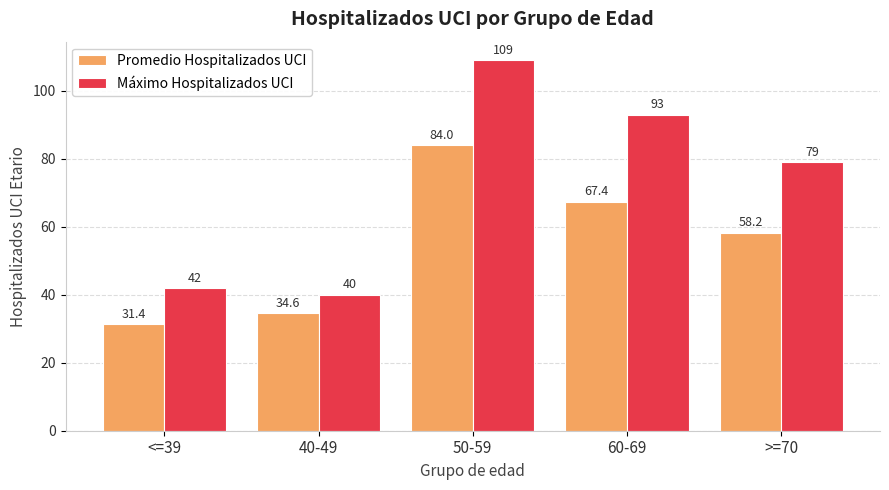

Which series changed the most between 50-59 and 60-69?

Promedio Hospitalizados UCI